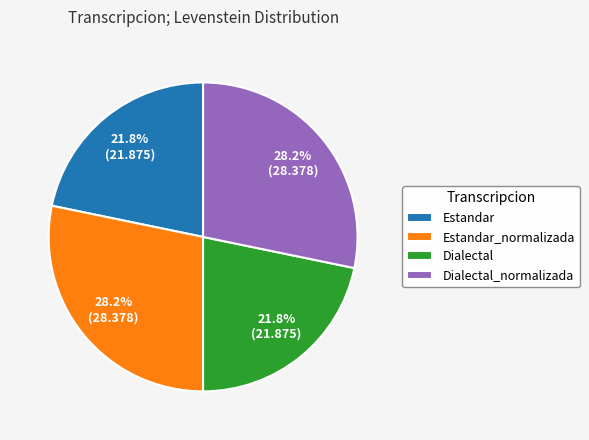

Is there a majority slice in this chart?

No